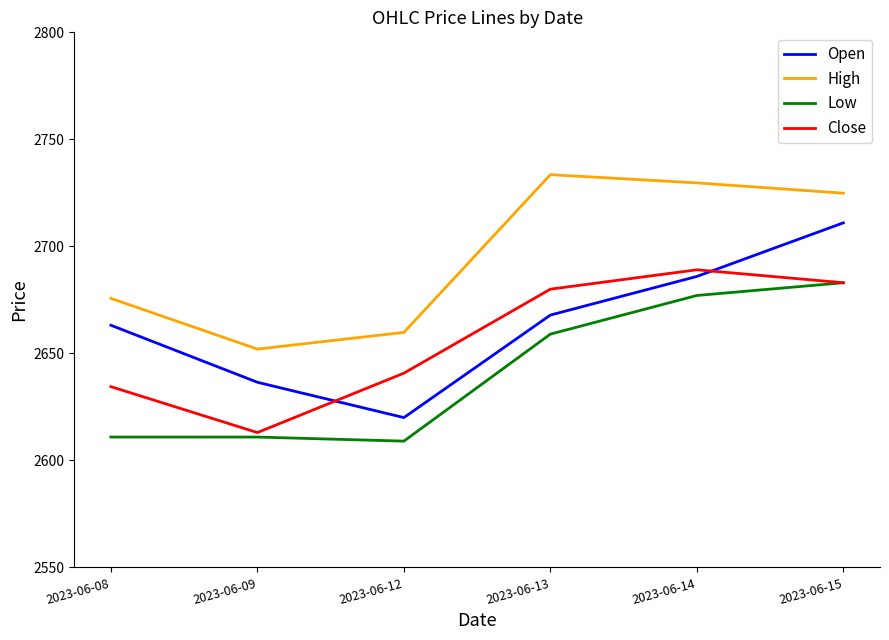

Between 2023-06-08 and 2023-06-12, which series saw the biggest shift?

Open